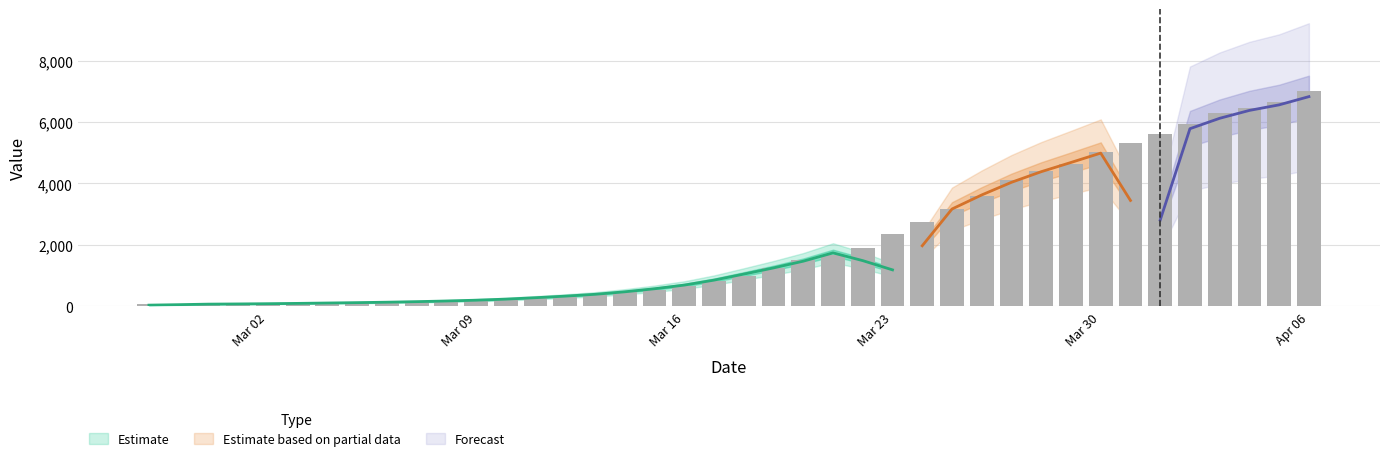

Which label corresponds to the smallest value in the chart?

Mar 02